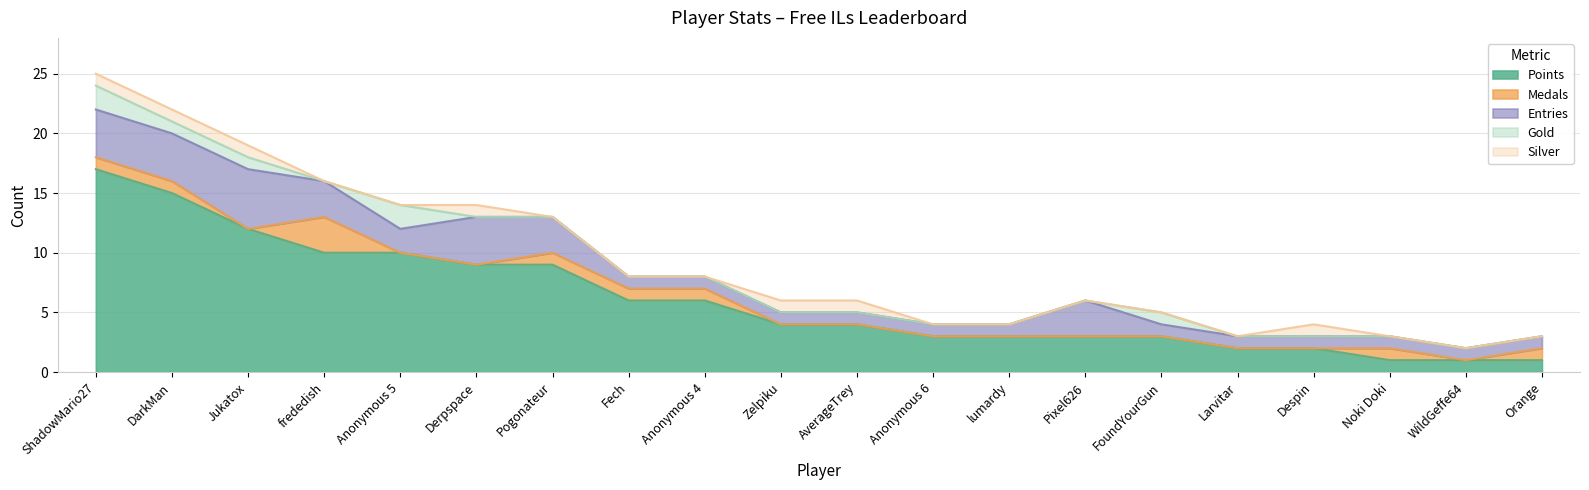

What is the value of the Gold point at the 3rd from the left?

1